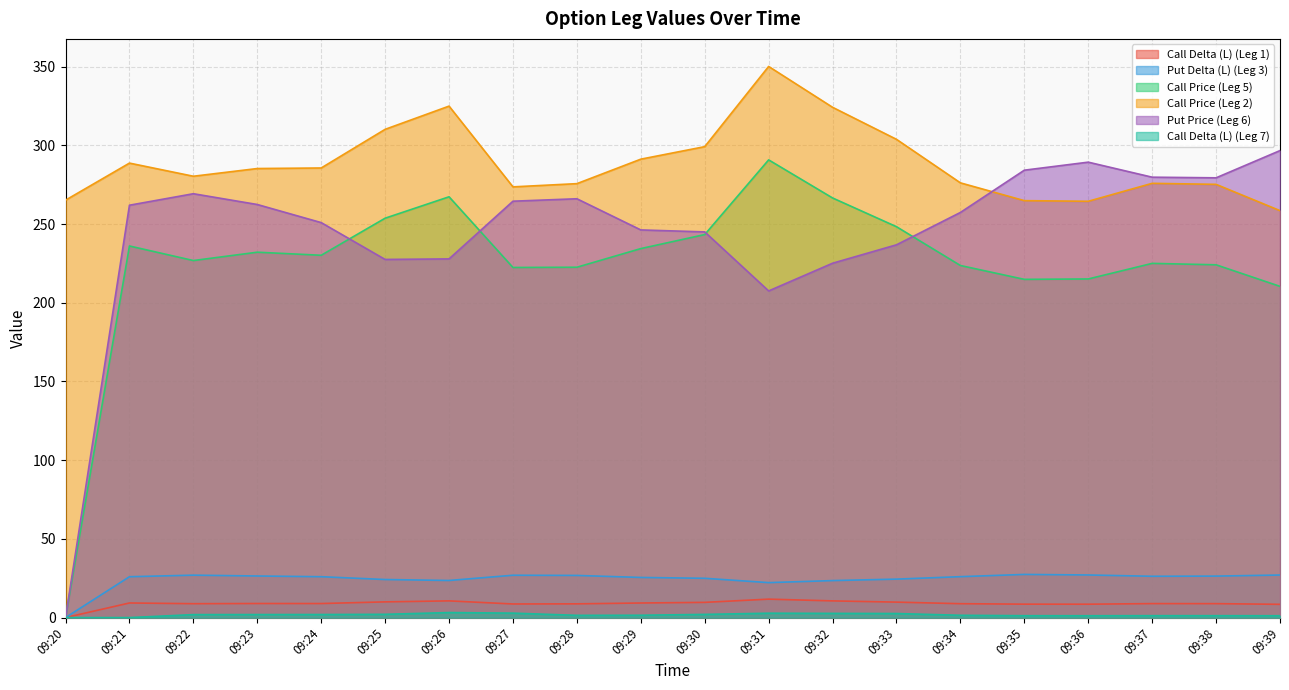

What is the average value of the Put Delta (L) (Leg 3) series?

24.4